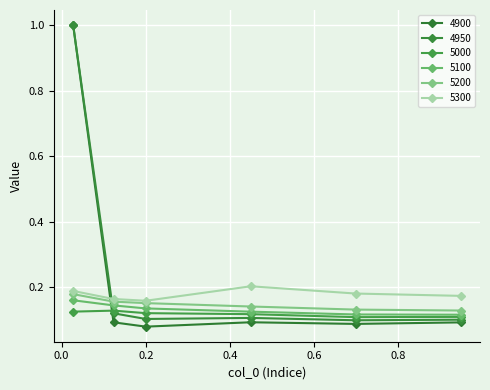

Is this an area chart (filled region under the line)?

No